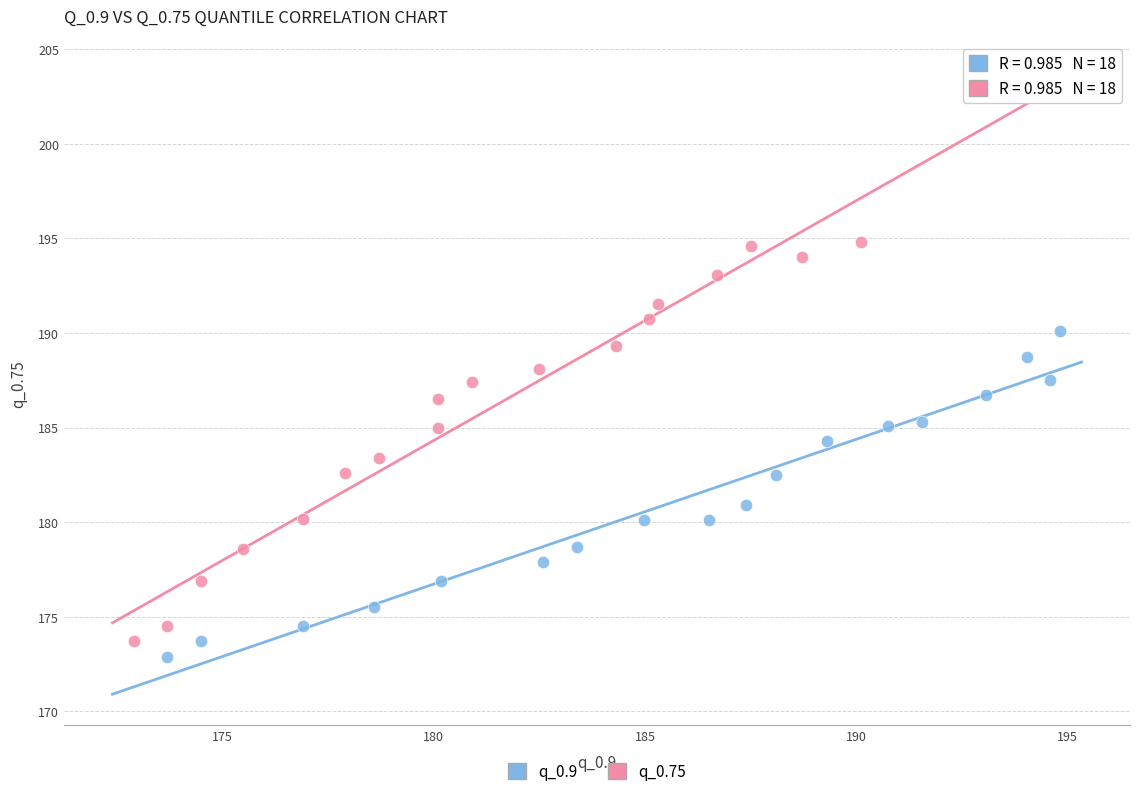

Which series has the largest Y range (max minus min)?

q_0.75